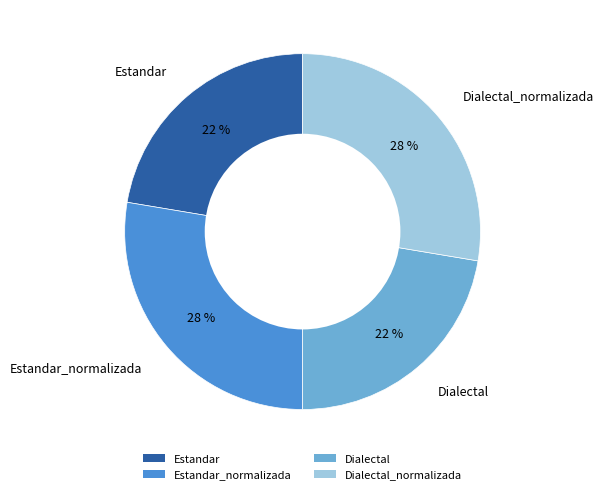

Combined, do Estandar and Dialectal account for over 50%?

No